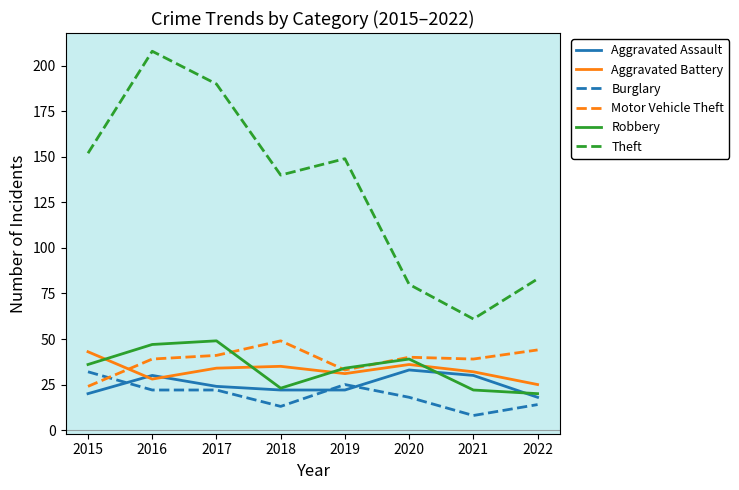

What is the difference between the Motor Vehicle Theft values at 2017 and 2015?

17